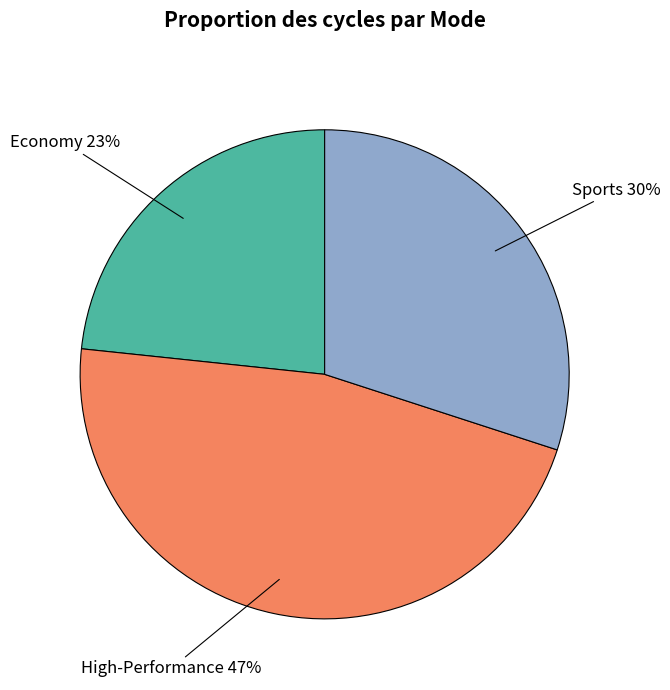

Which slice is the smallest?

Economy